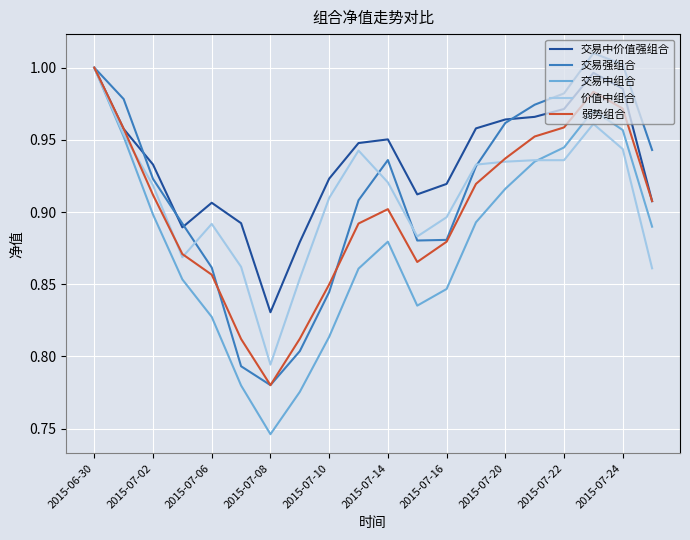

Which series has the largest total across all categories?

交易中价值强组合